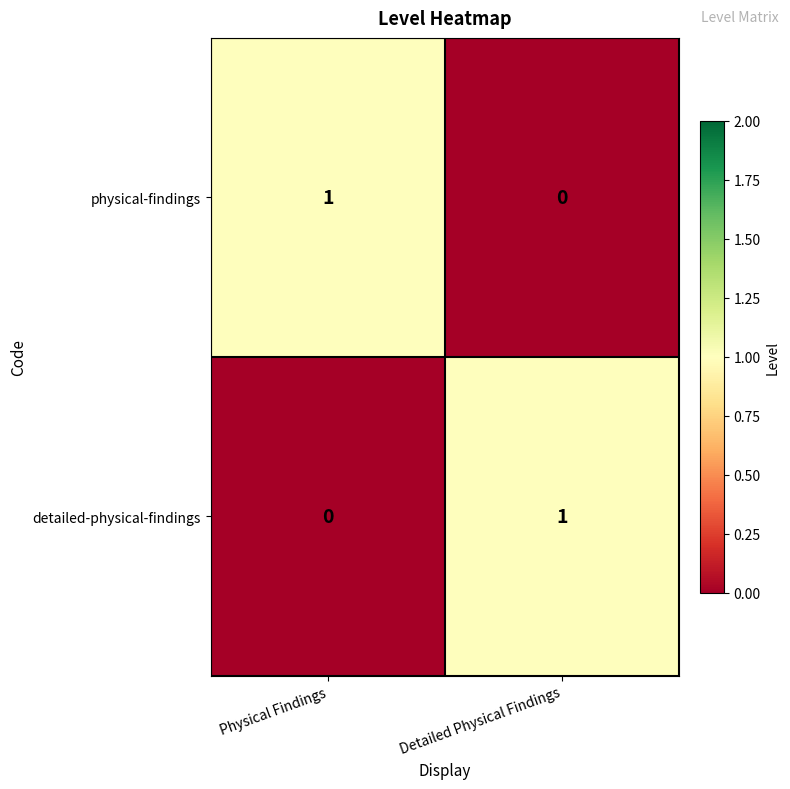

At which label does physical-findings reach its minimum?

Detailed Physical Findings